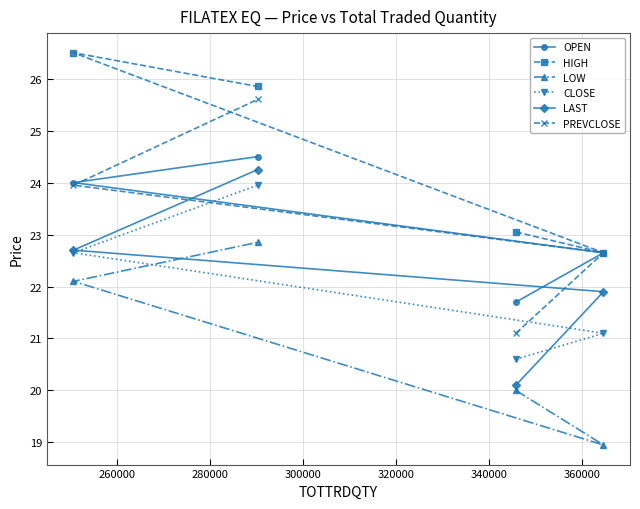

What is the maximum value for PREVCLOSE?

25.6